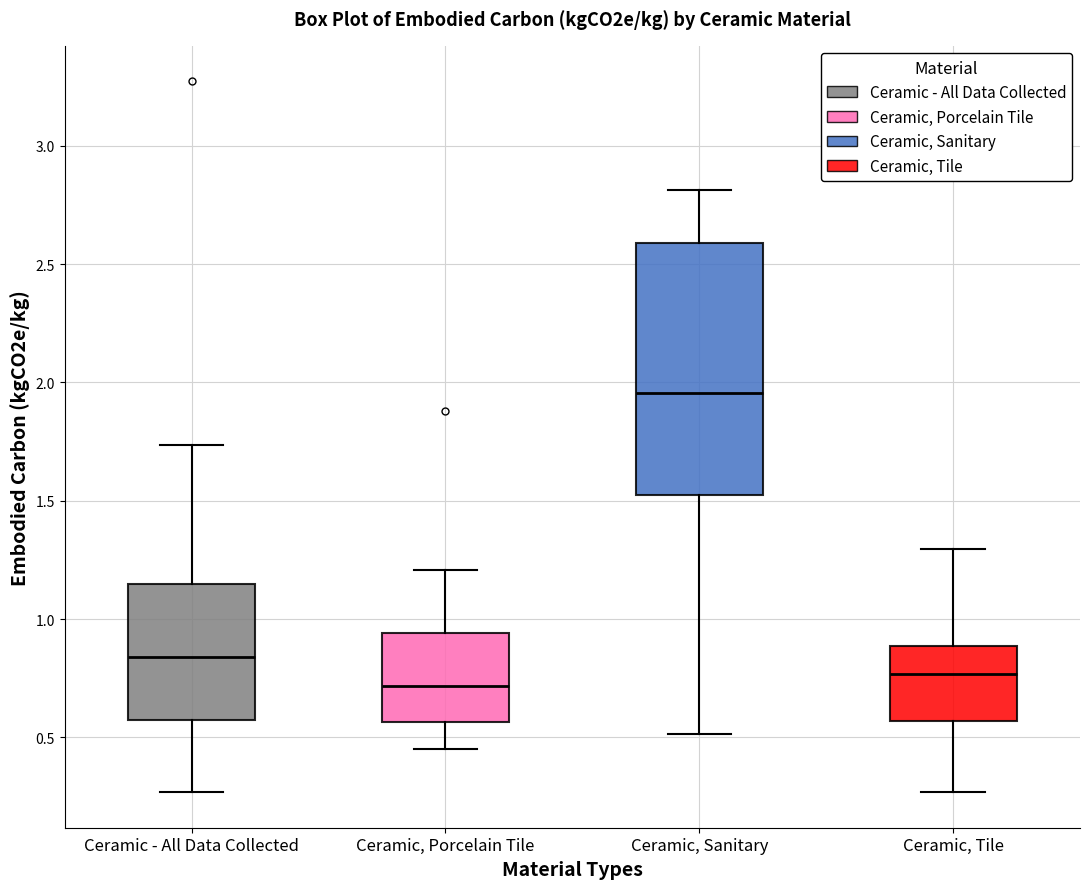

Which box is the tallest, from its lower edge to its upper edge?

Ceramic, Sanitary